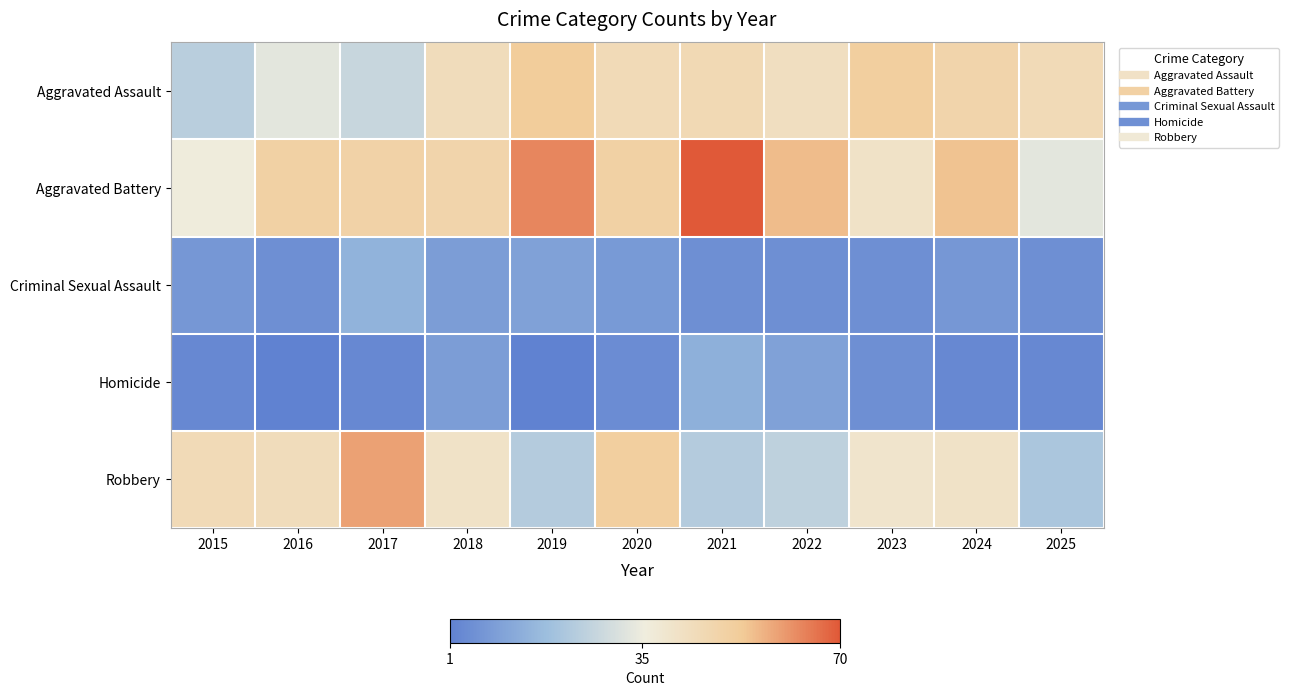

How many series are shown in this chart?

5